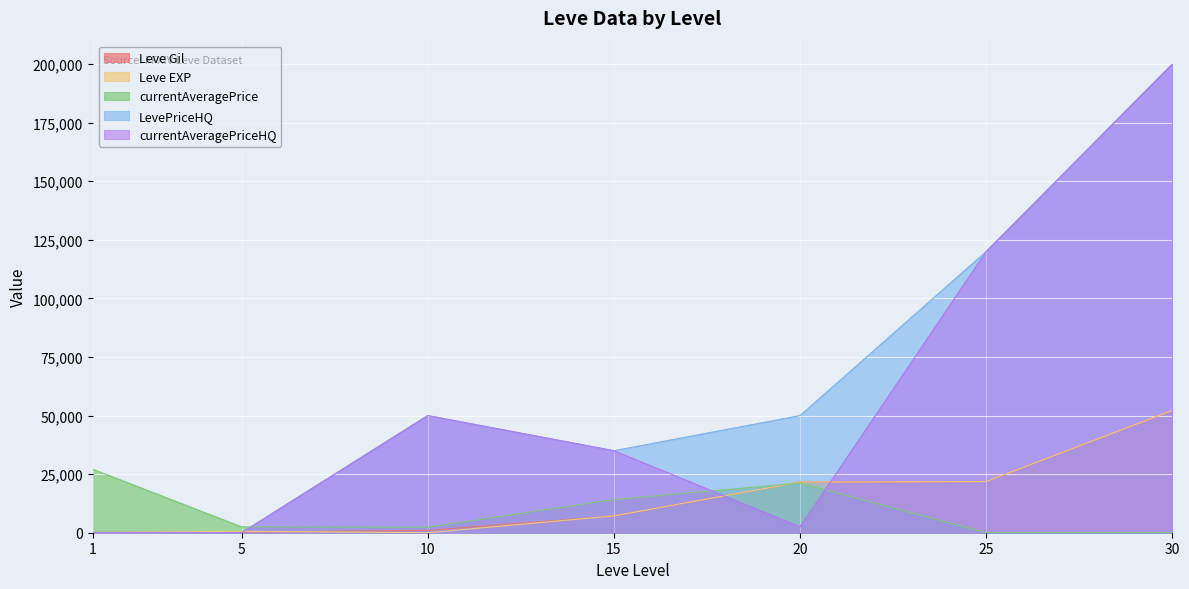

Rank the series by their maximum value, from highest to lowest.

LevePriceHQ, currentAveragePriceHQ, Leve Gil, Leve EXP, currentAveragePrice